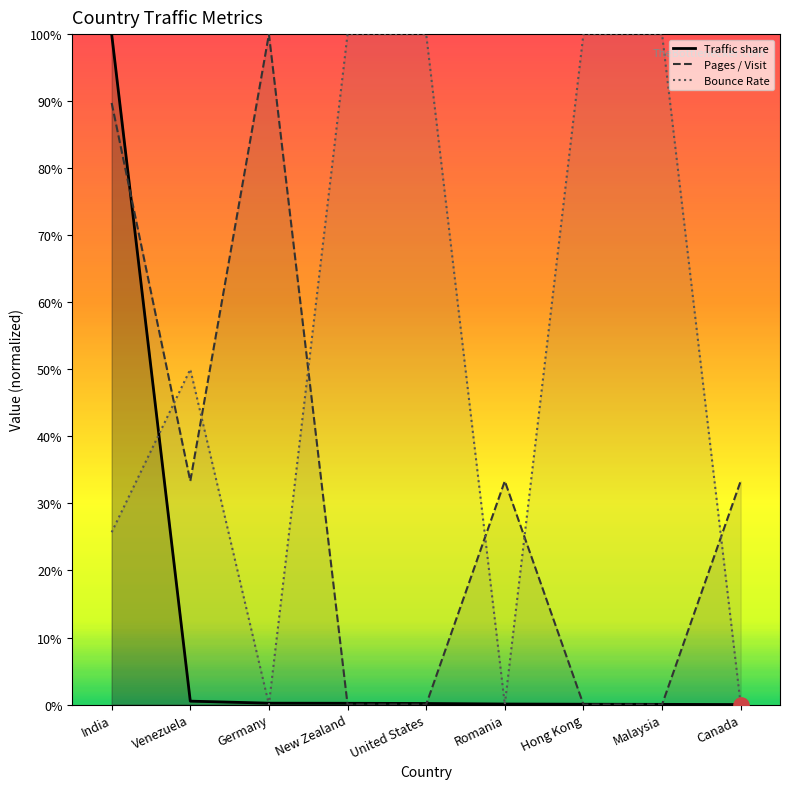

Which series reaches the minimum Y coordinate?

Traffic share